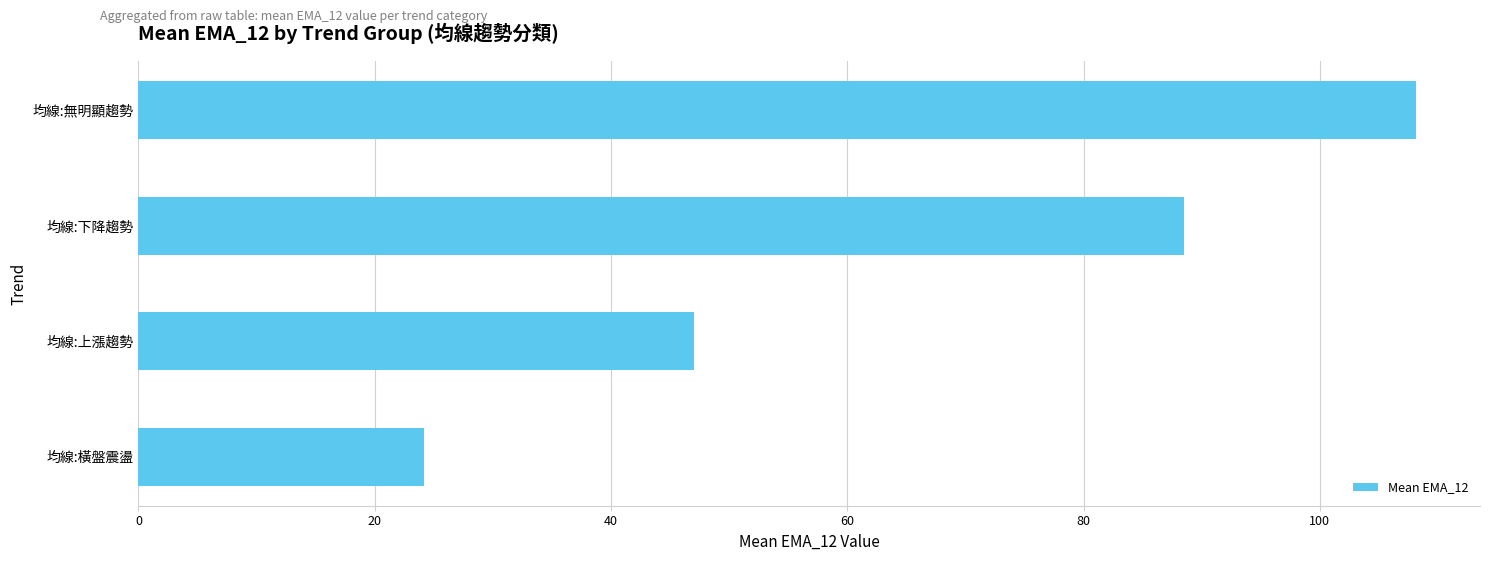

What is the sum of all values?

267.9